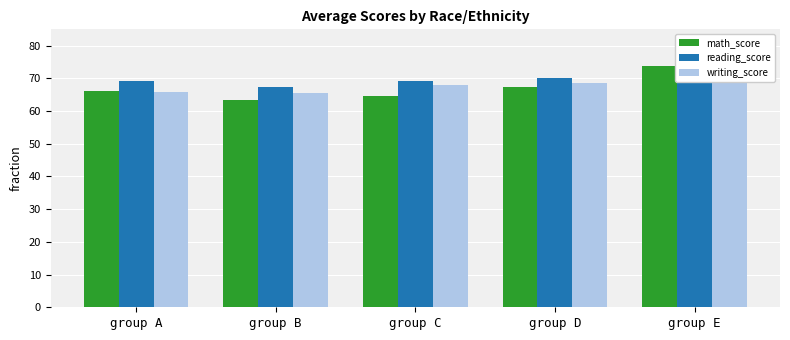

At which category is the sum across all series the highest?

group E